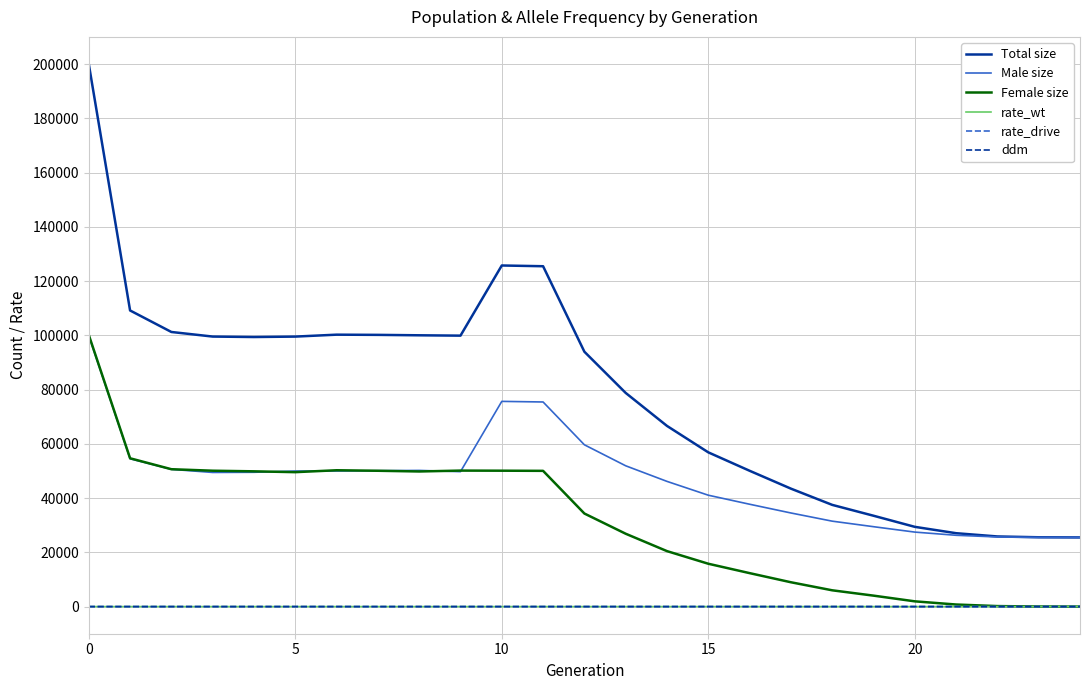

True or false: Female size and Total size intersect in this chart.

False